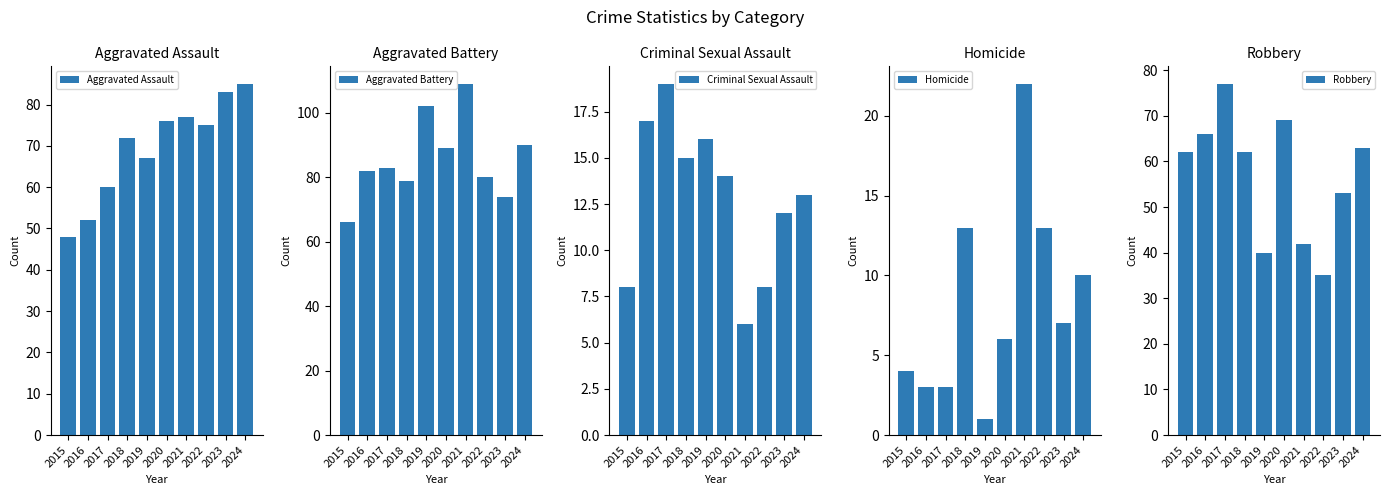

What is the maximum value for Robbery?

77